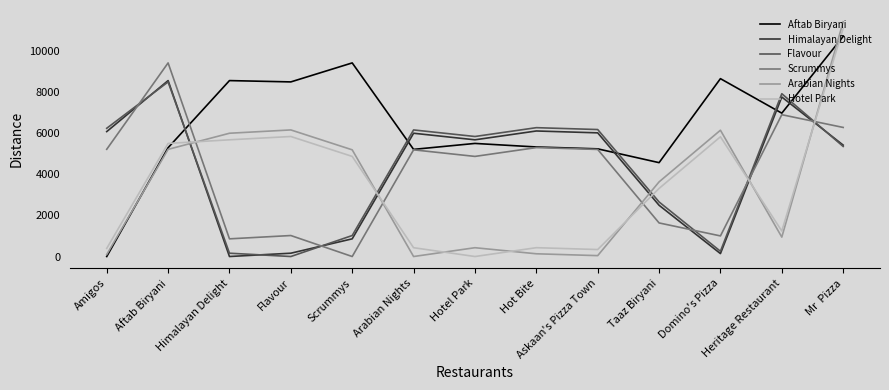

What is the maximum value for Flavour?

8486